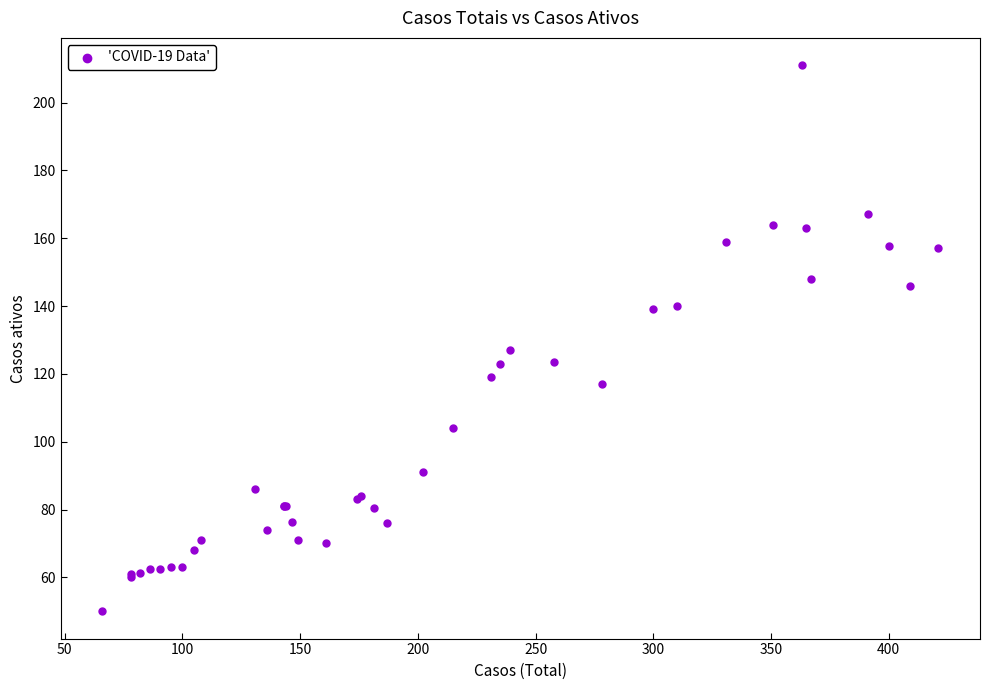

What Y value in the scatter plot is closest to 130?

127.0